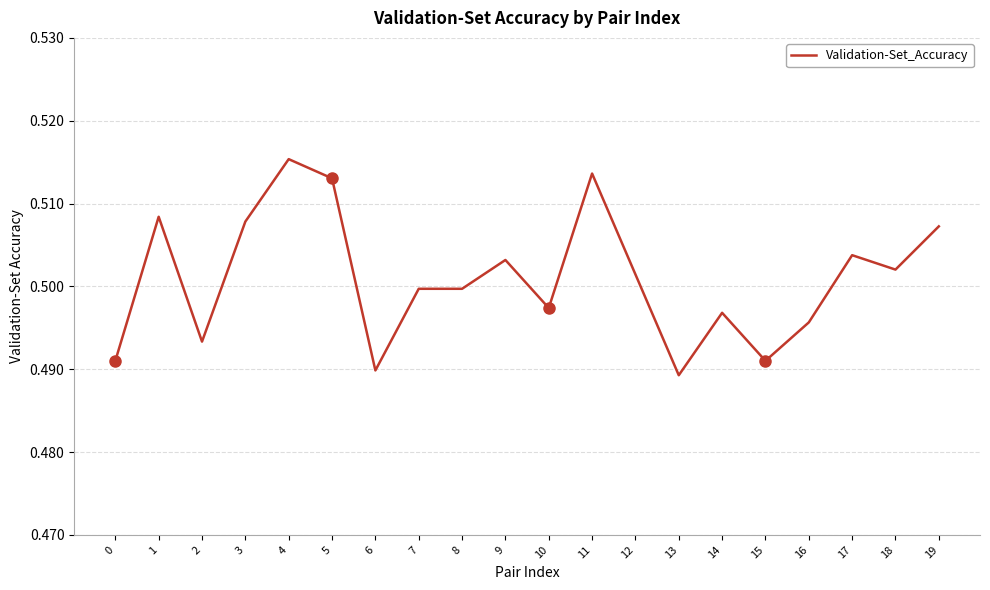

What is the sum of all values?

10.0